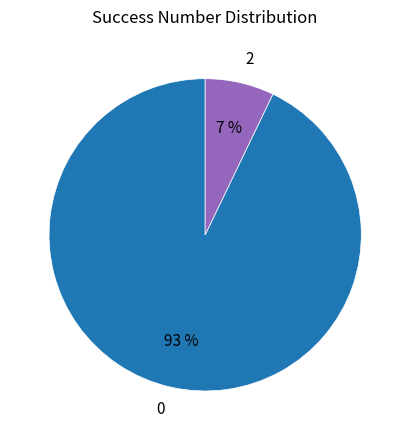

Rank the categories by value from lowest to highest.

2, 0